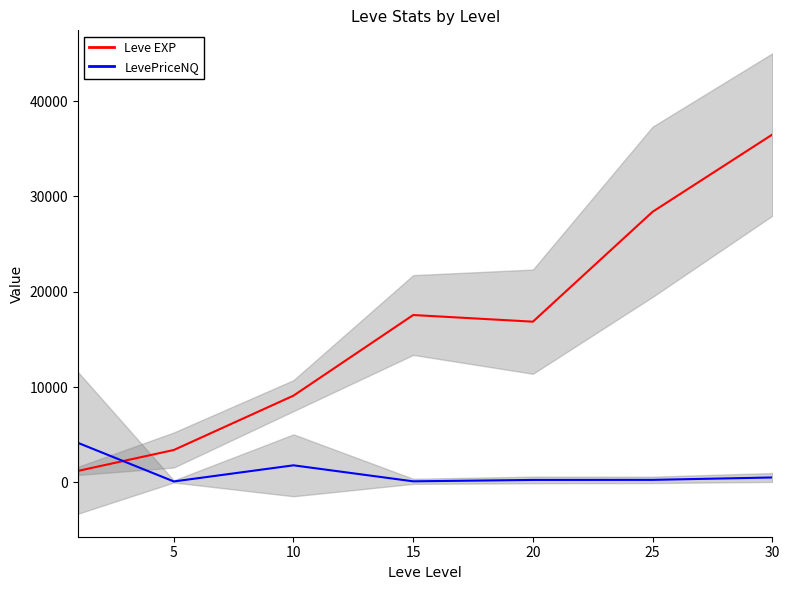

The Leve EXP series shows 2146.6 at 0. True or false?

False